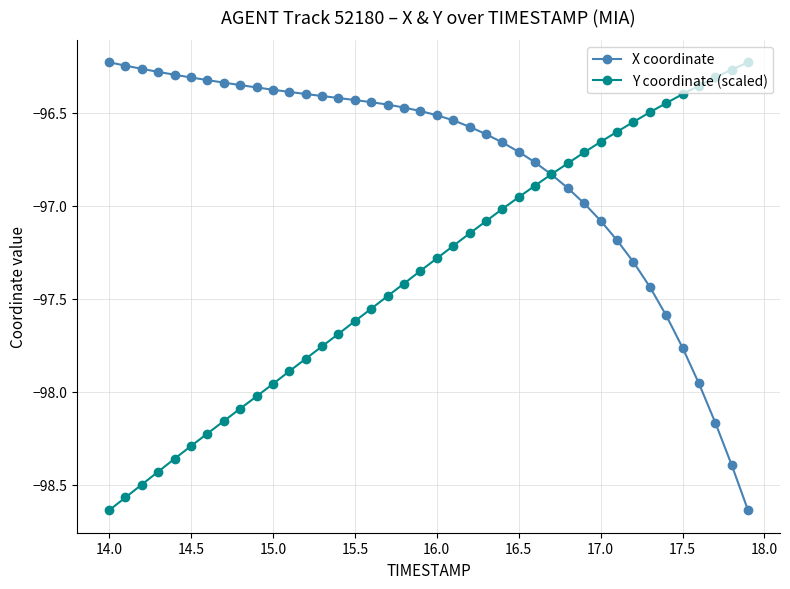

What is the difference between the maximum and minimum values in the X coordinate series?

2.4